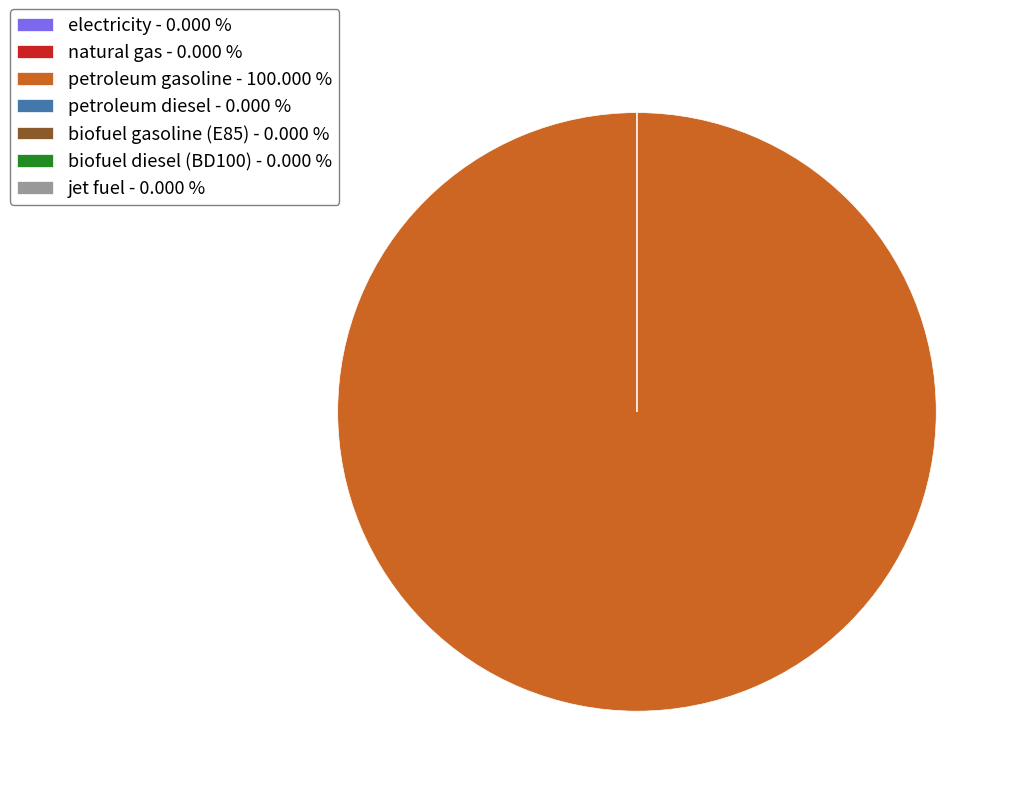

Which slice represents more than half of the pie?

petroleum gasoline